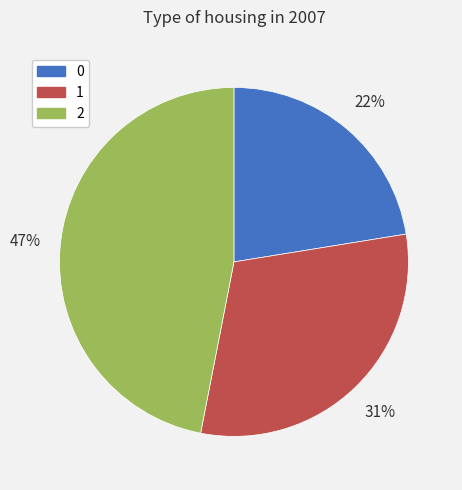

Combined, do 2 and 1 account for over 50%?

Yes